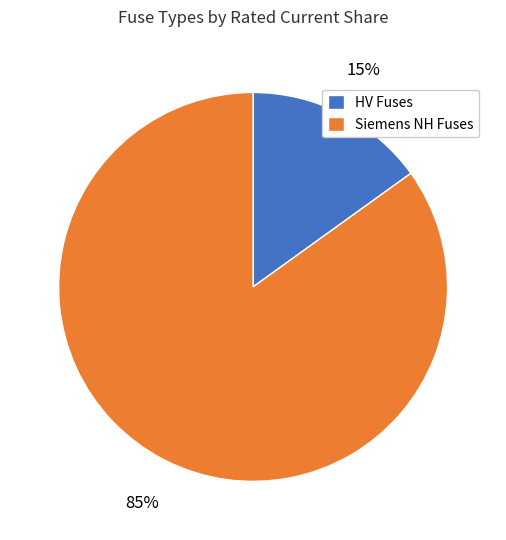

Which has a higher value, HV Fuses or Siemens NH Fuses?

Siemens NH Fuses